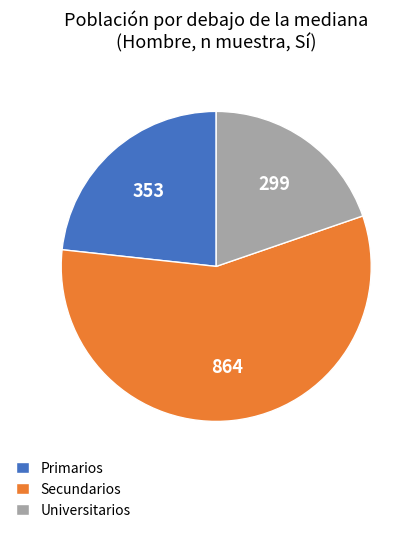

Which slice represents more than half of the pie?

Secundarios